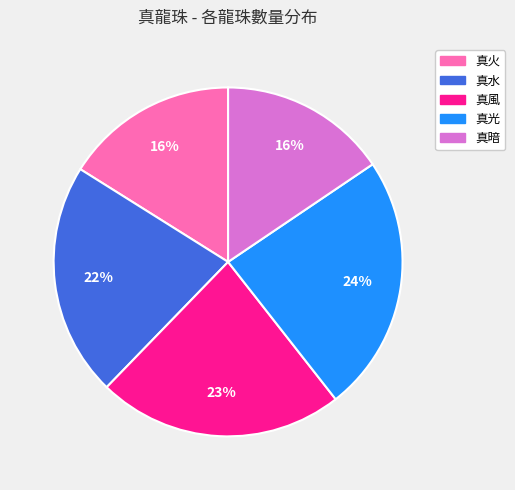

The 真光 slice represents 24% of the pie. True or false?

True